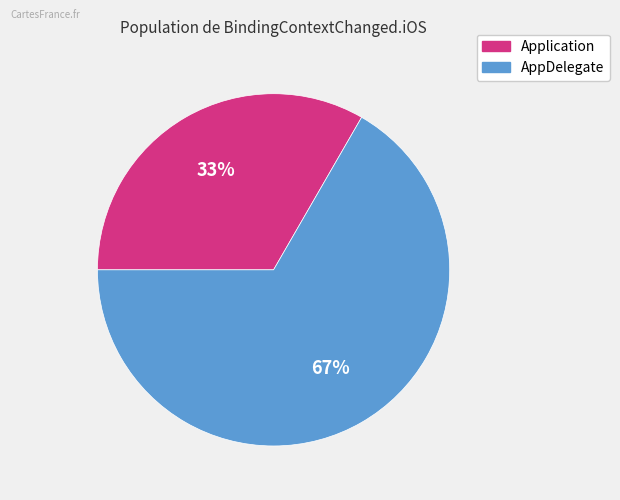

Does any single category account for the majority?

Yes